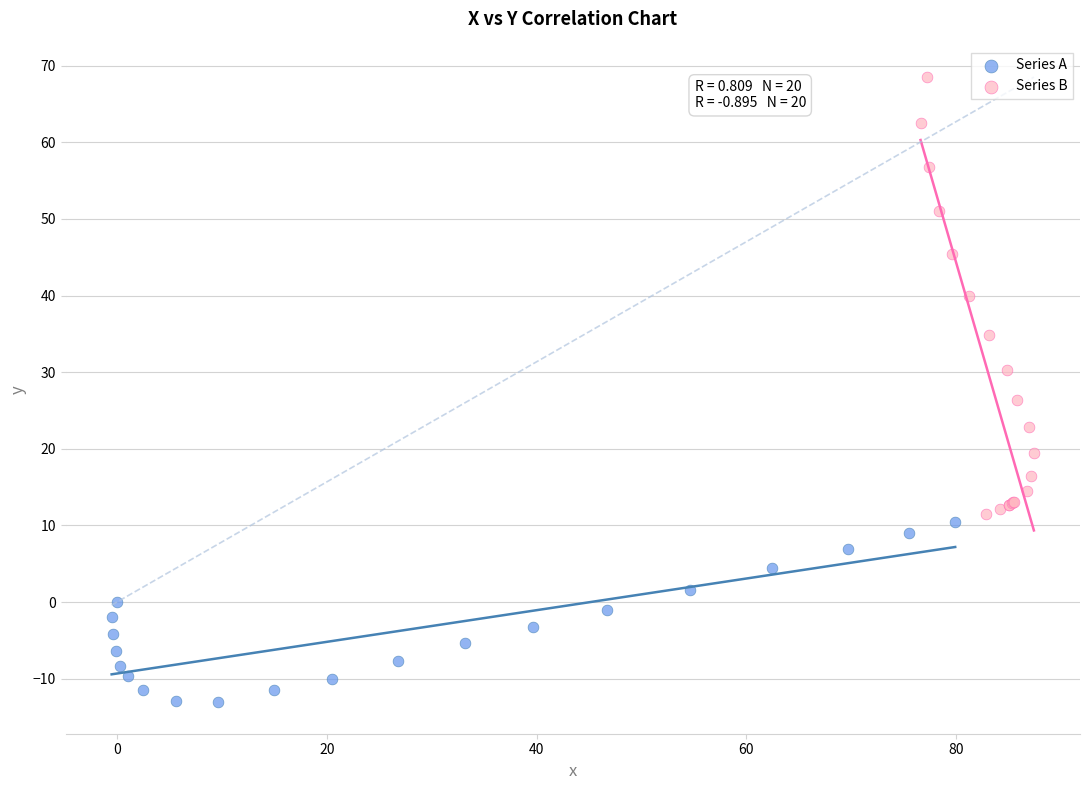

Which series reaches the minimum Y coordinate?

Series A